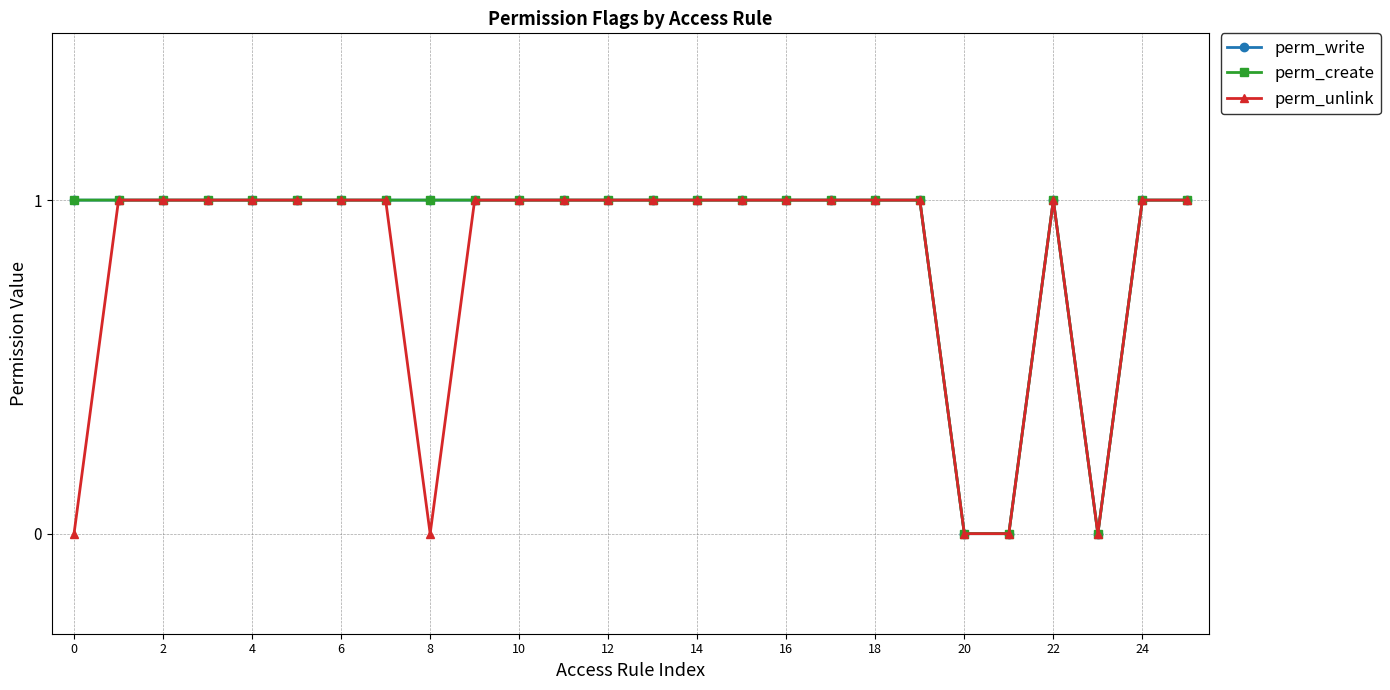

True or false: perm_write and perm_create intersect in this chart.

False